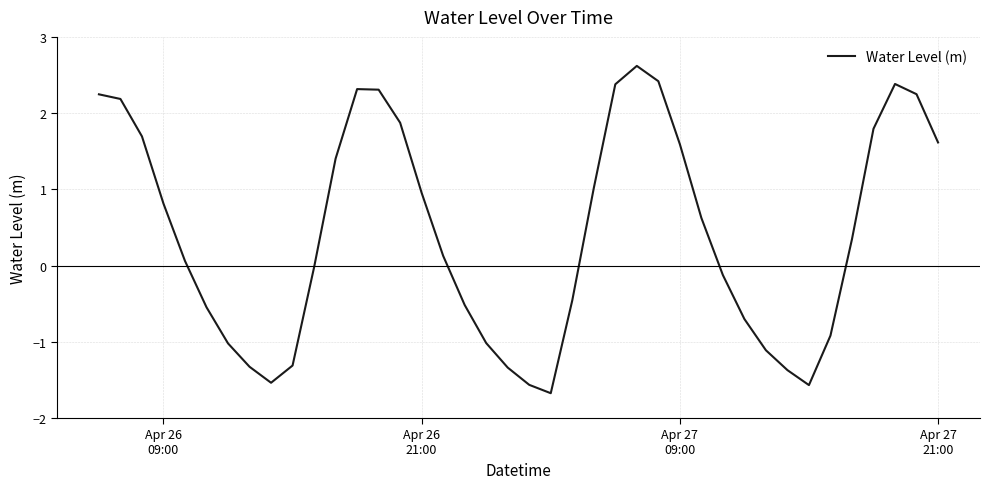

What is the difference between the maximum and minimum values?

4.3